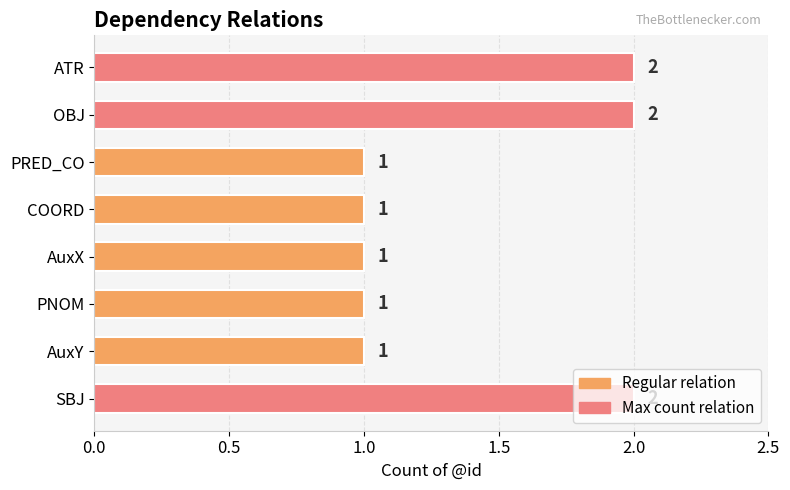

The value at PNOM is 0. True or false?

False